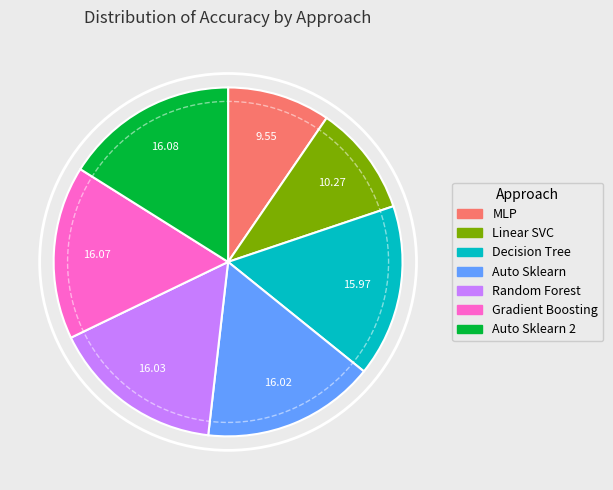

Is Decision Tree the majority of the pie?

No